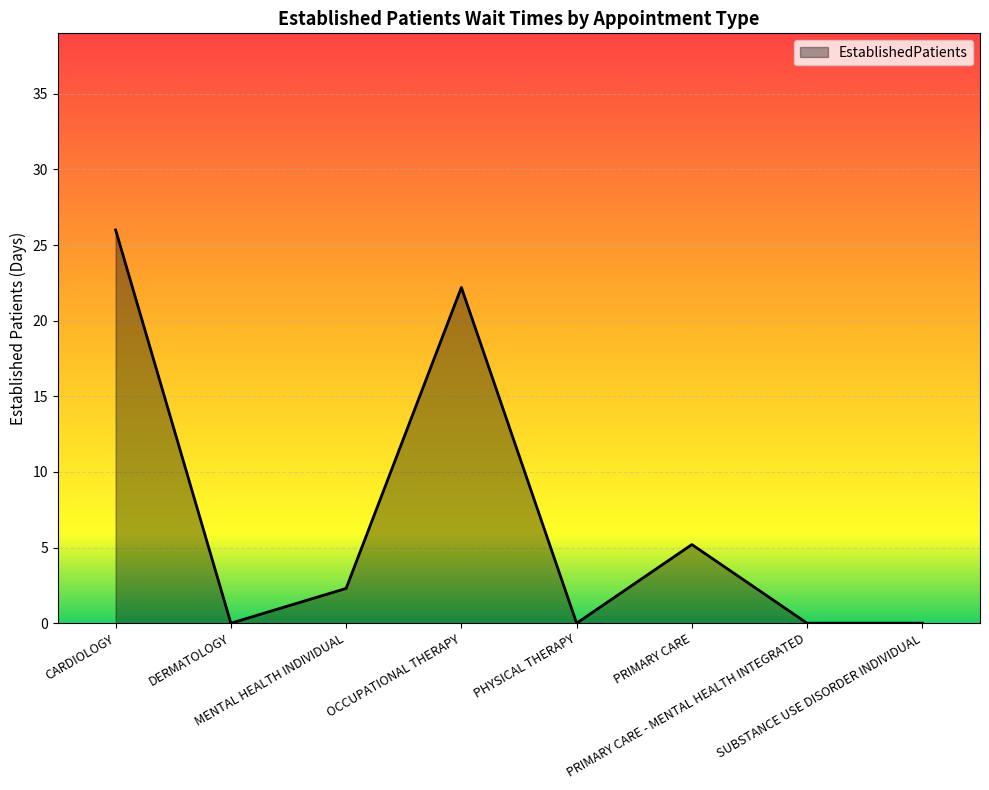

What is the difference between the second highest and second lowest values?

22.2